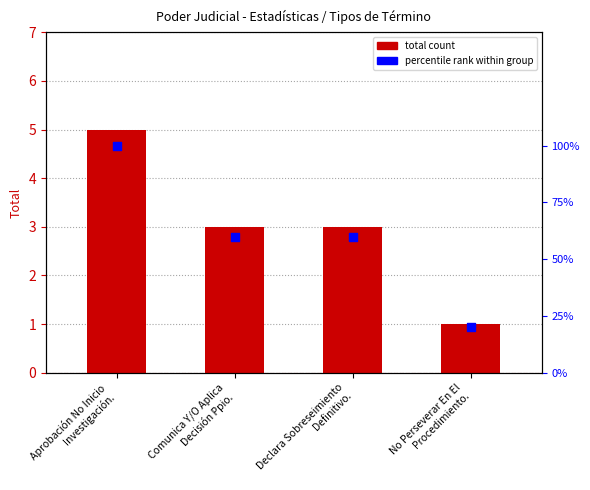

At which category is the sum across all series the highest?

Aprobación No Inicio
Investigación.